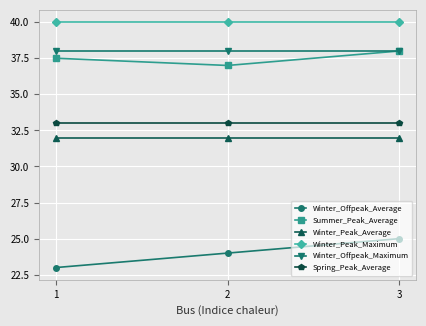

At which category is the sum across all series the highest?

3